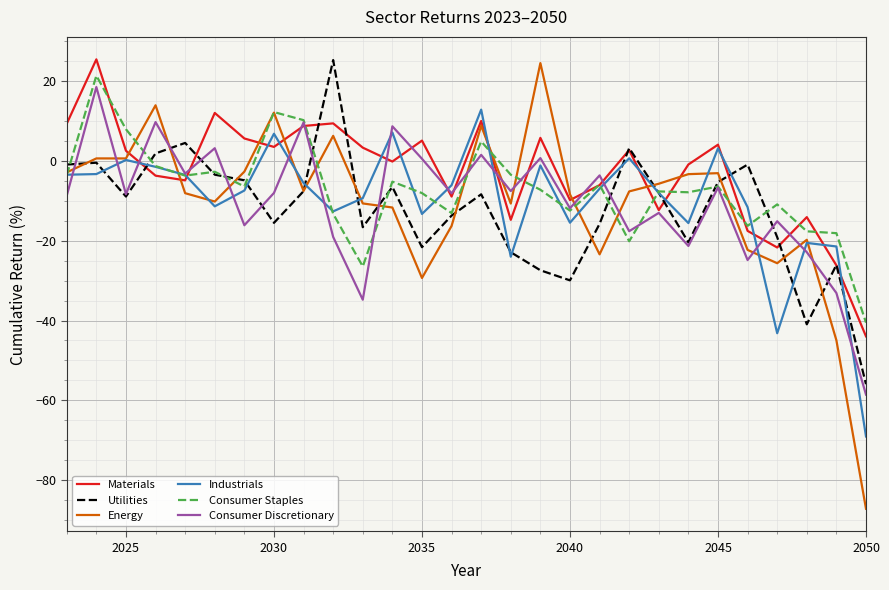

Which series has the largest range (max minus min)?

Energy